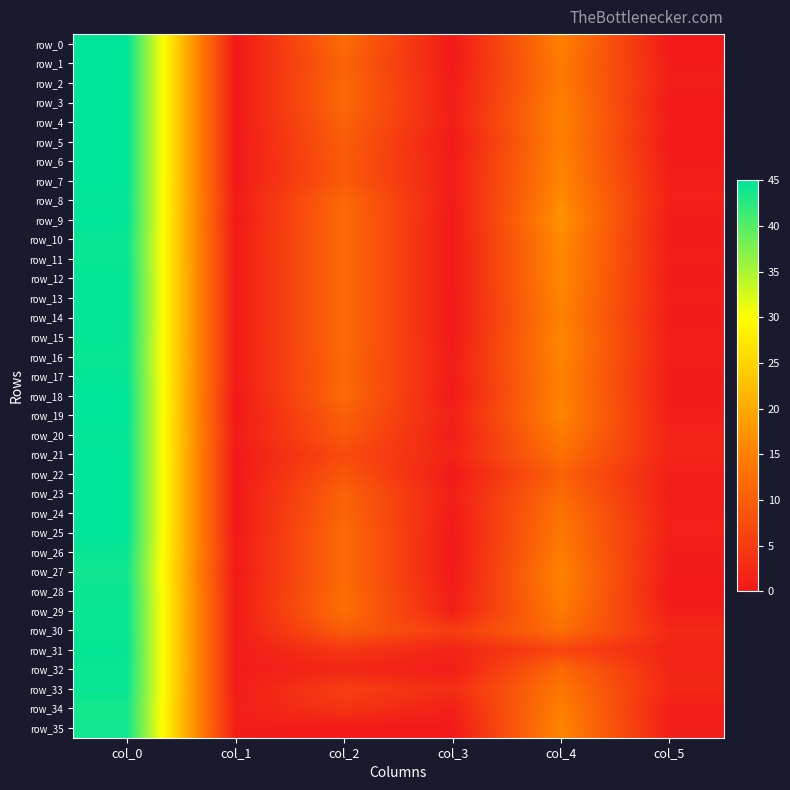

How many values in the row_33 series are below 5?

3